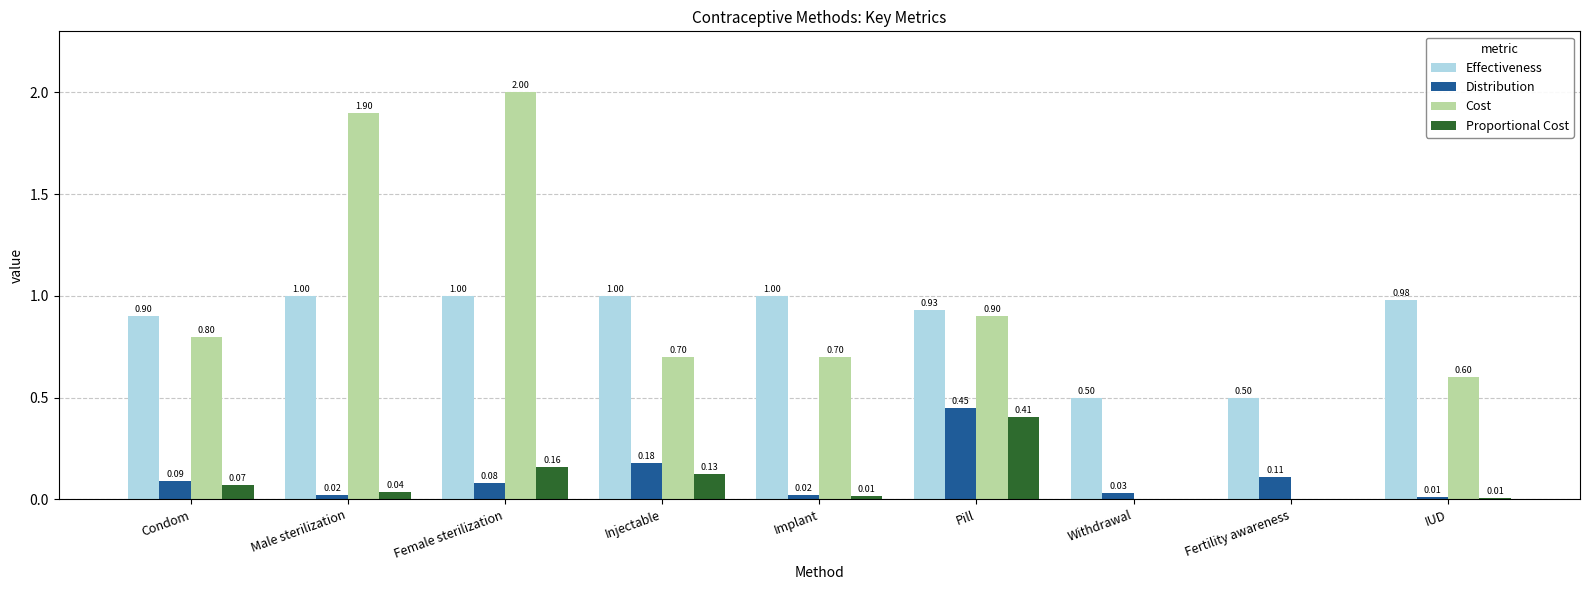

How many series are shown in this chart?

4